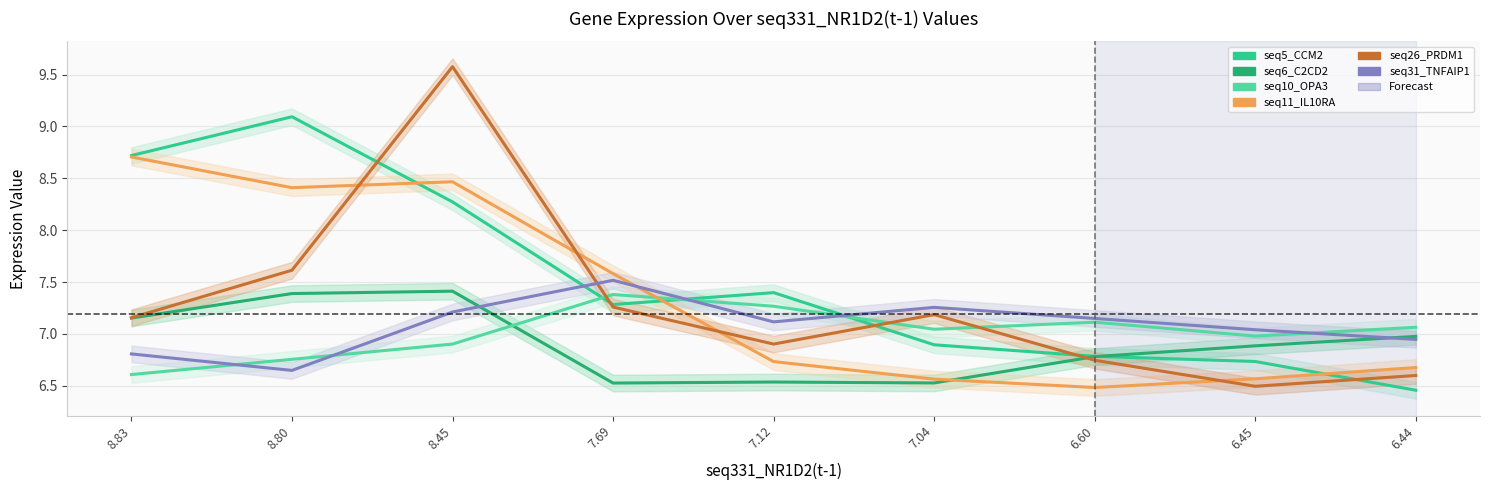

What are all the series names shown in the legend?

seq5_CCM2(t - 1), seq6_C2CD2(t - 1), seq10_OPA3(t - 1), seq11_IL10RA(t - 1), seq26_PRDM1(t - 1), seq31_TNFAIP1(t - 1)